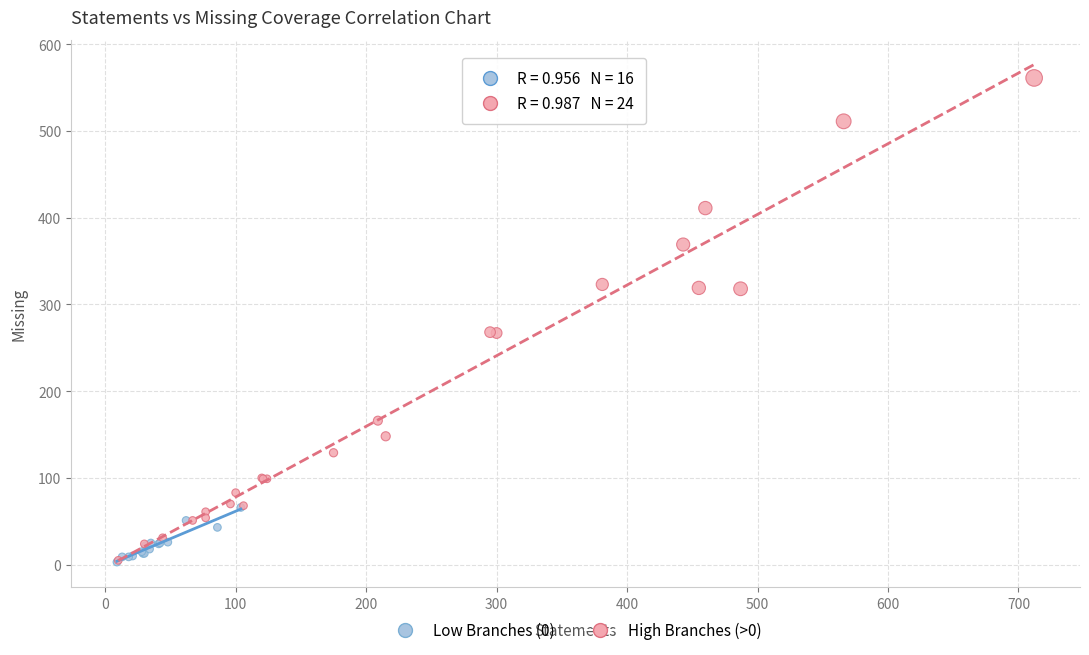

Which series reaches the maximum Y coordinate?

High Branches (>0)